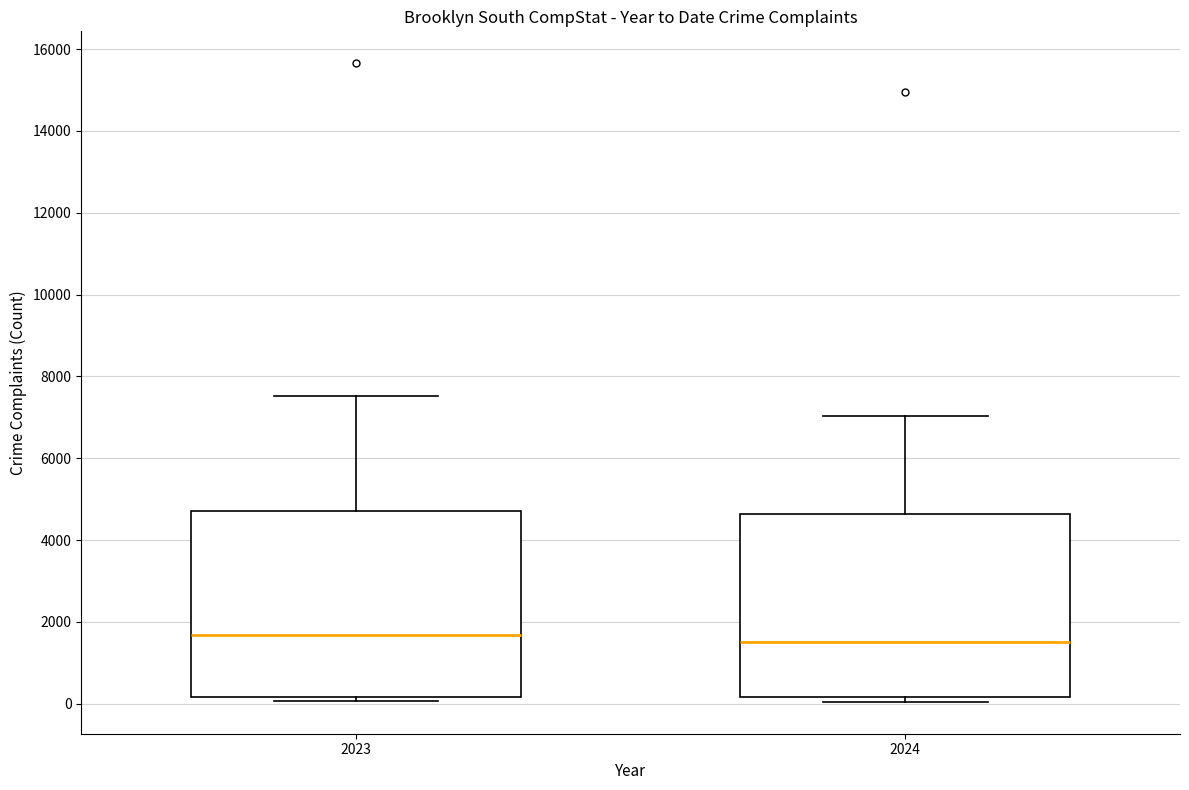

Where is the lower edge of the box at x = 2023 on the y-axis? The values are not printed on the chart, so give them approximately, as read against the axis.

200